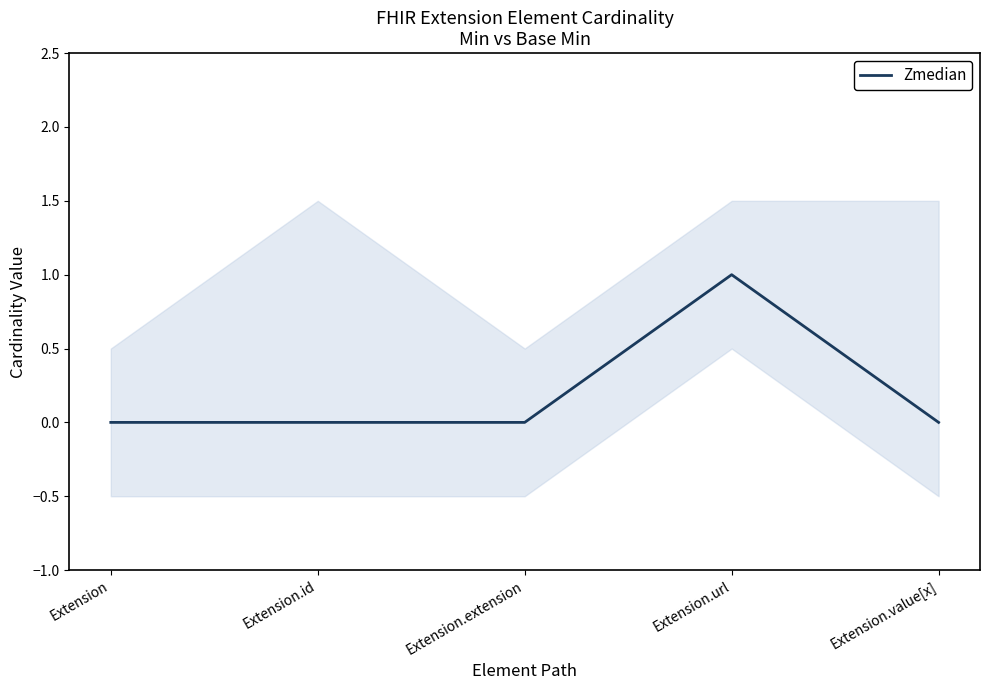

What is the difference between the maximum and minimum values?

1